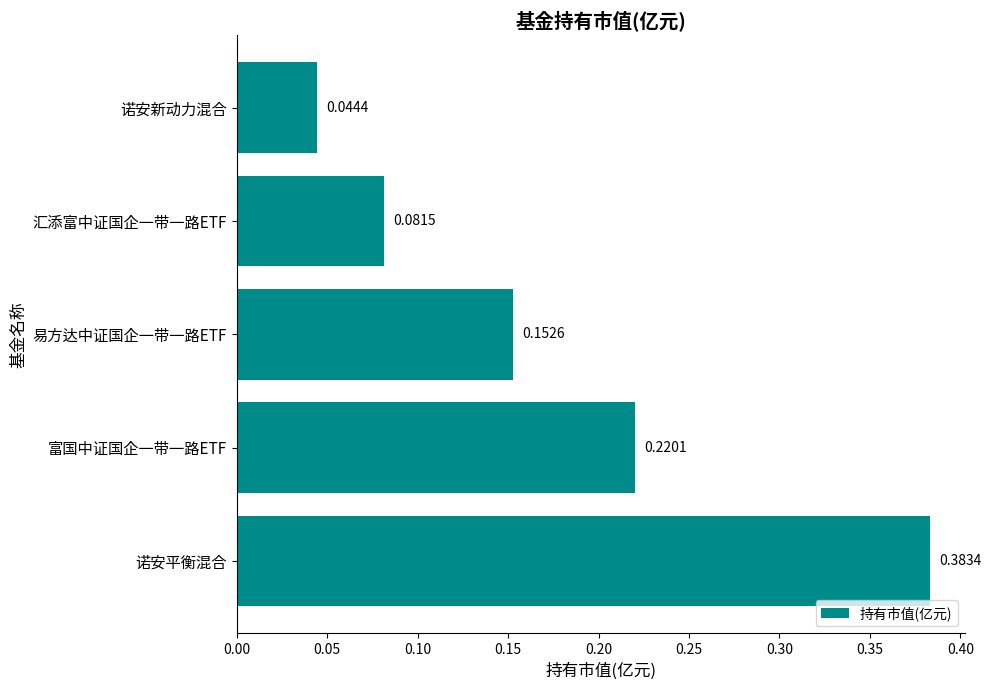

List the labels in order of value, smallest first.

诺安新动力混合, 汇添富中证国企一带一路ETF, 易方达中证国企一带一路ETF, 富国中证国企一带一路ETF, 诺安平衡混合